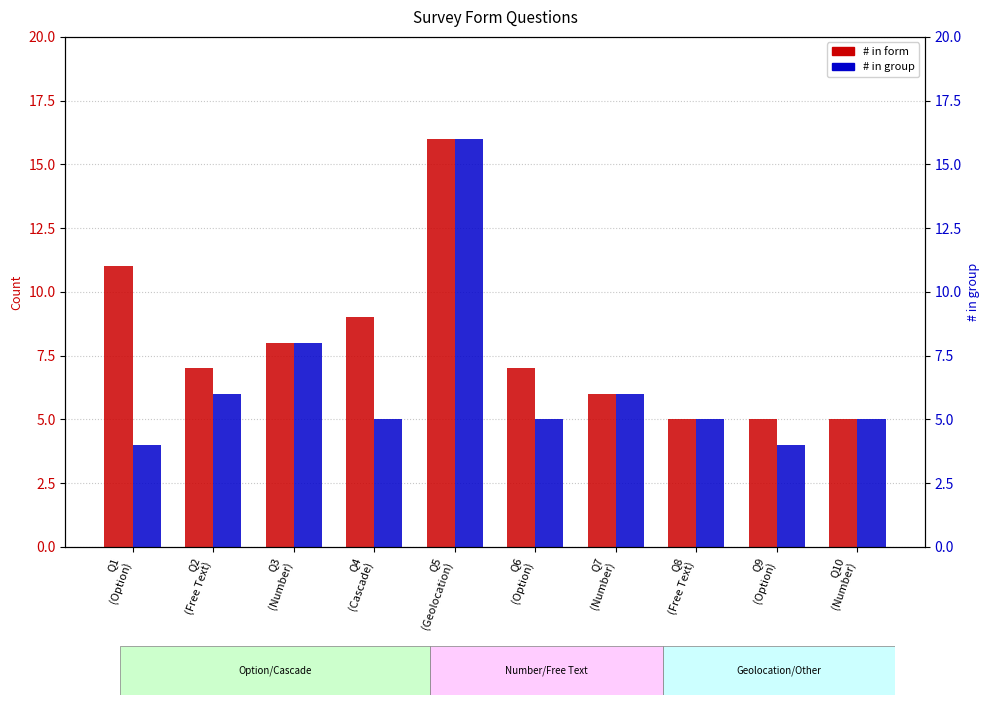

The value of # in group at Q4
(Cascade) is 3. True or false?

False